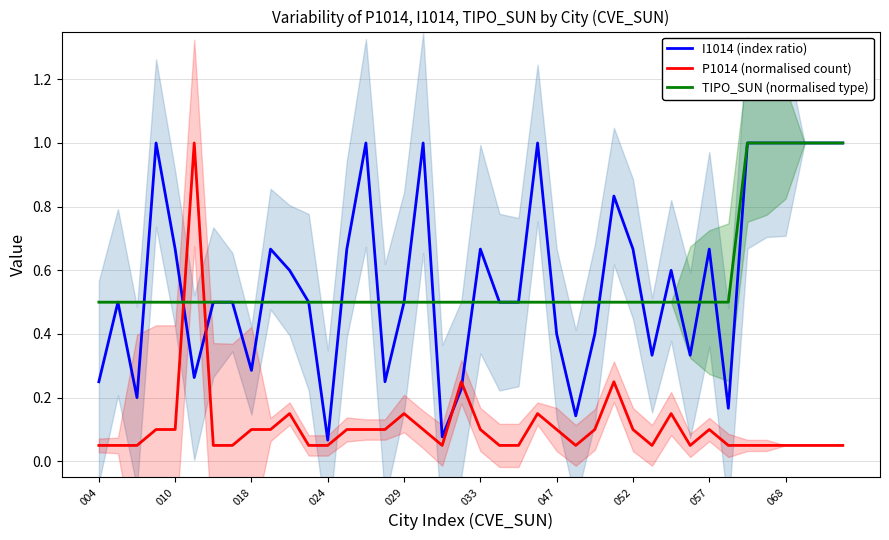

How many times do P1014 (normalised count) and I1014 (index ratio) cross each other?

4